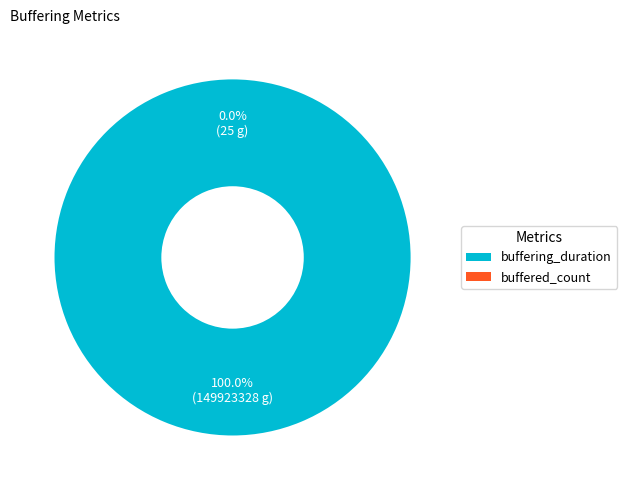

What is the majority slice?

buffering_duration